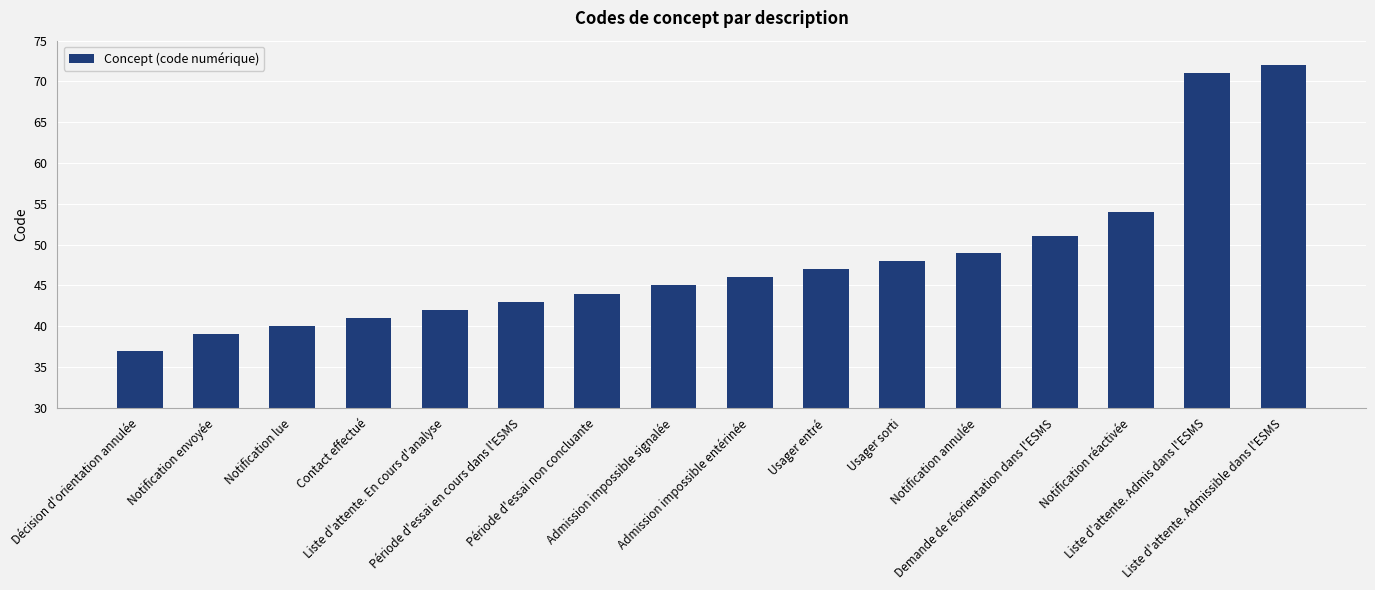

What is the greatest value displayed?

72